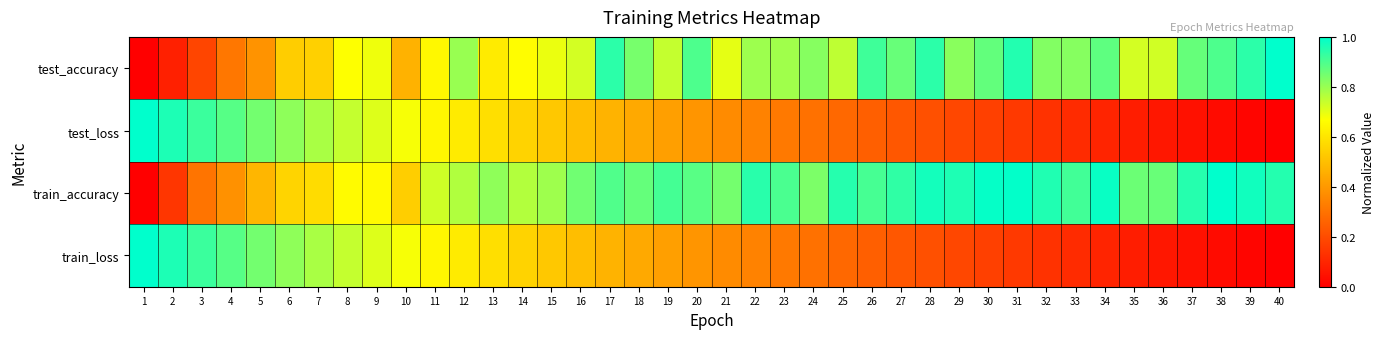

List the series in order of their peak value, lowest first.

test_accuracy, test_loss, train_accuracy, train_loss